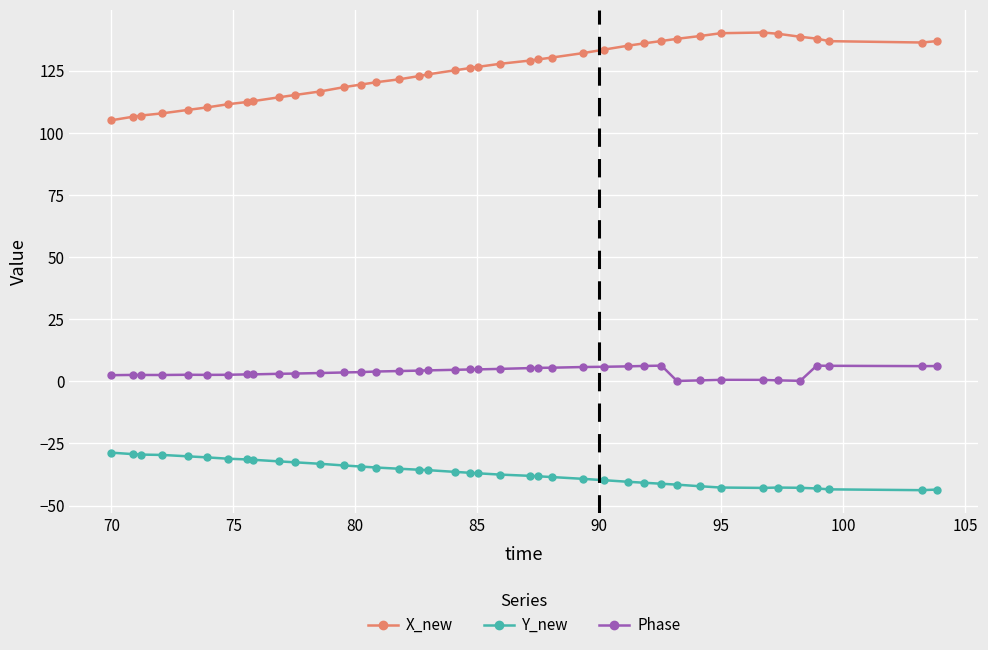

In X_new, how many points are higher than both neighbors (excluding endpoints)?

1